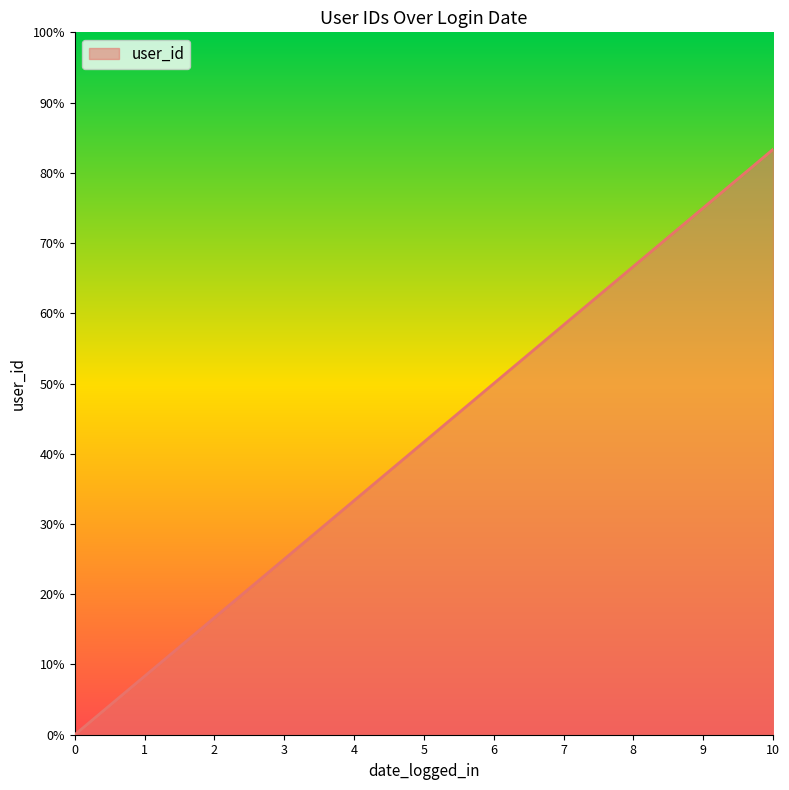

Is it true that the value at 4 is 49.9?

False